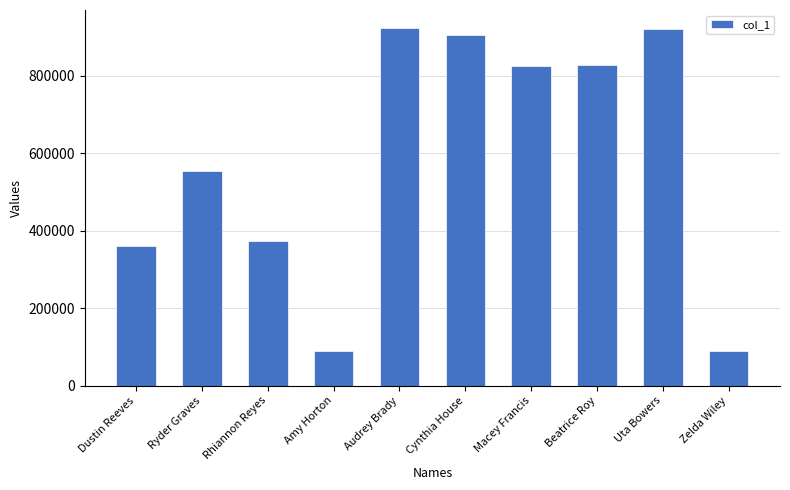

The value at Audrey Brady is 923788.7. True or false?

True